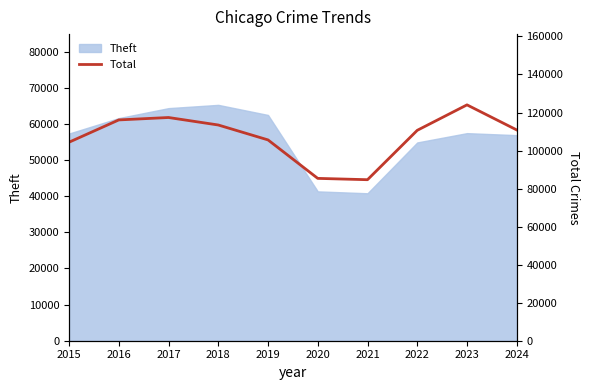

What is the minimum value for Theft?

40818